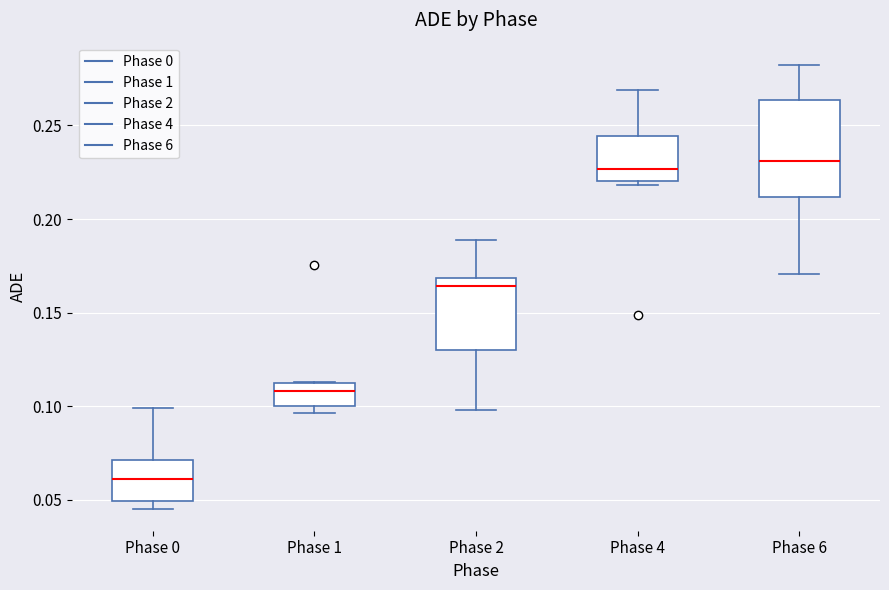

Which box is the tallest, from its lower edge to its upper edge?

Phase 6